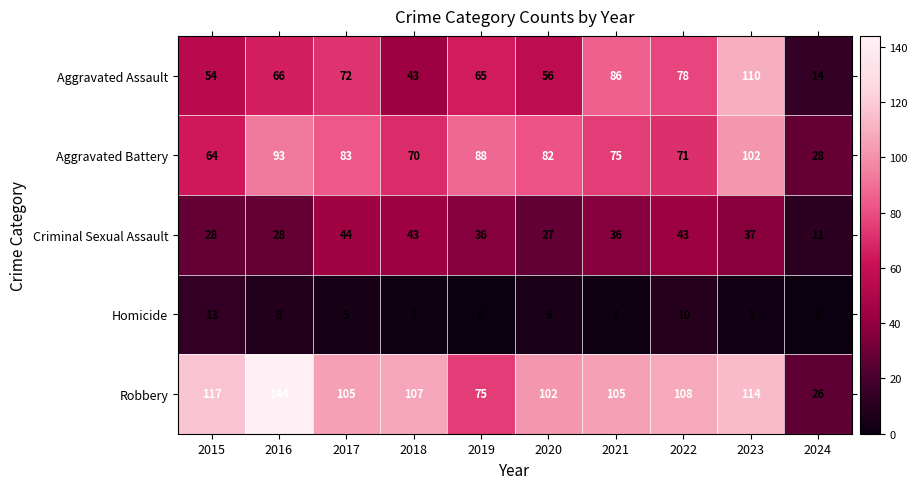

What is the average value of the Criminal Sexual Assault series?

33